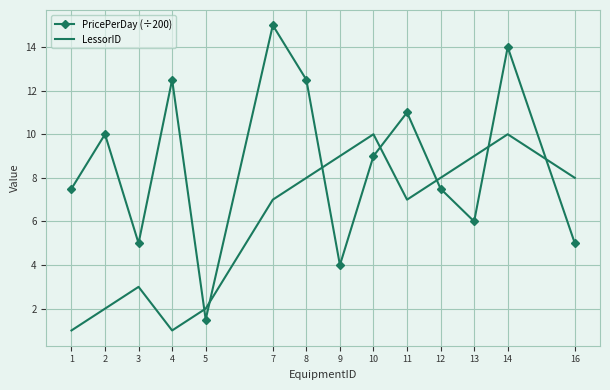

What is the greatest value displayed?

15.0